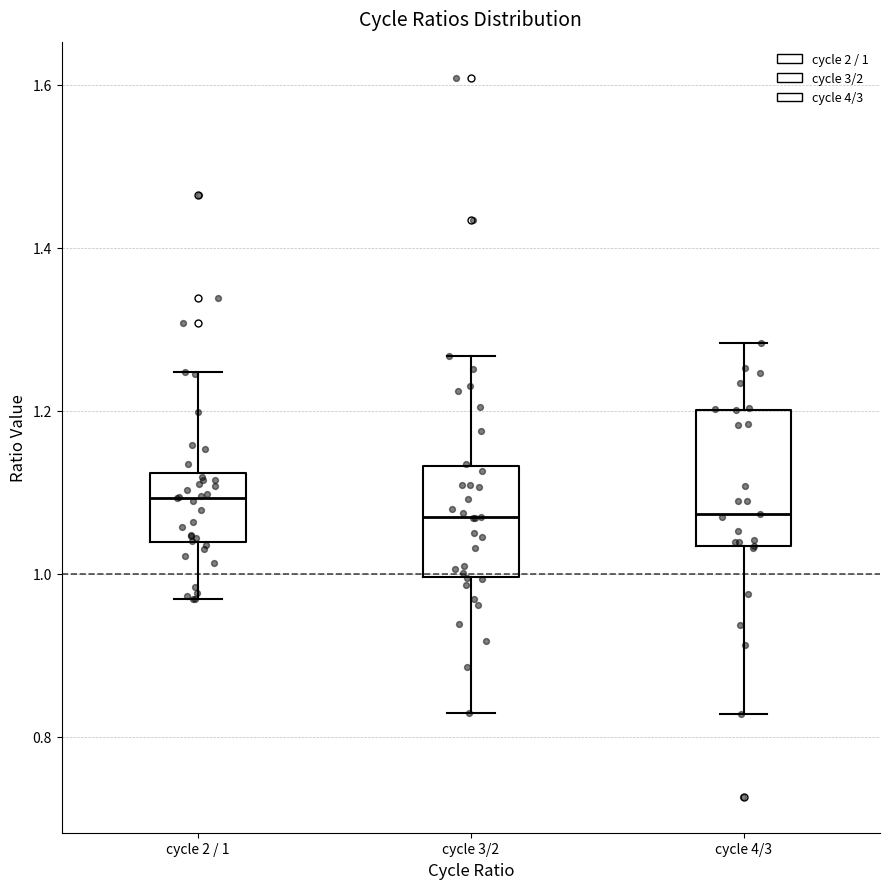

Where does the median line of the box for cycle 4/3 sit on the y-axis? The values are not printed on the chart, so give them approximately, as read against the axis.

1.08